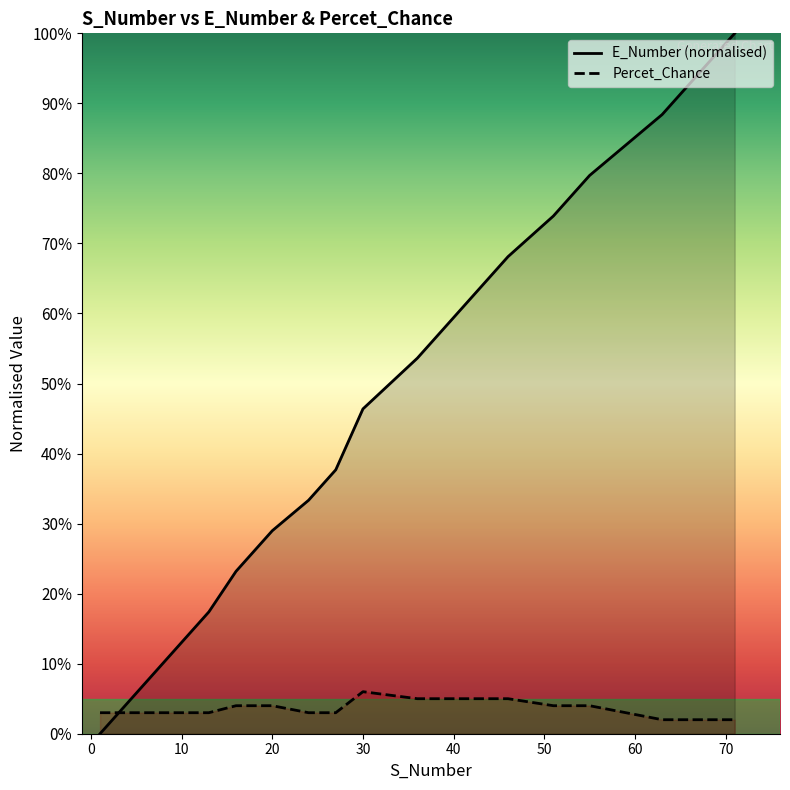

True or false: E_Number has more than 1 points higher than both neighbors.

False